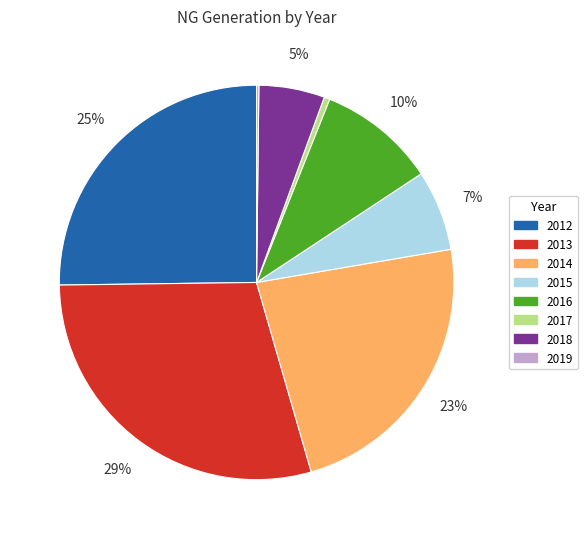

To the nearest percent, what is the difference between the largest and smallest slice percentages?

29%